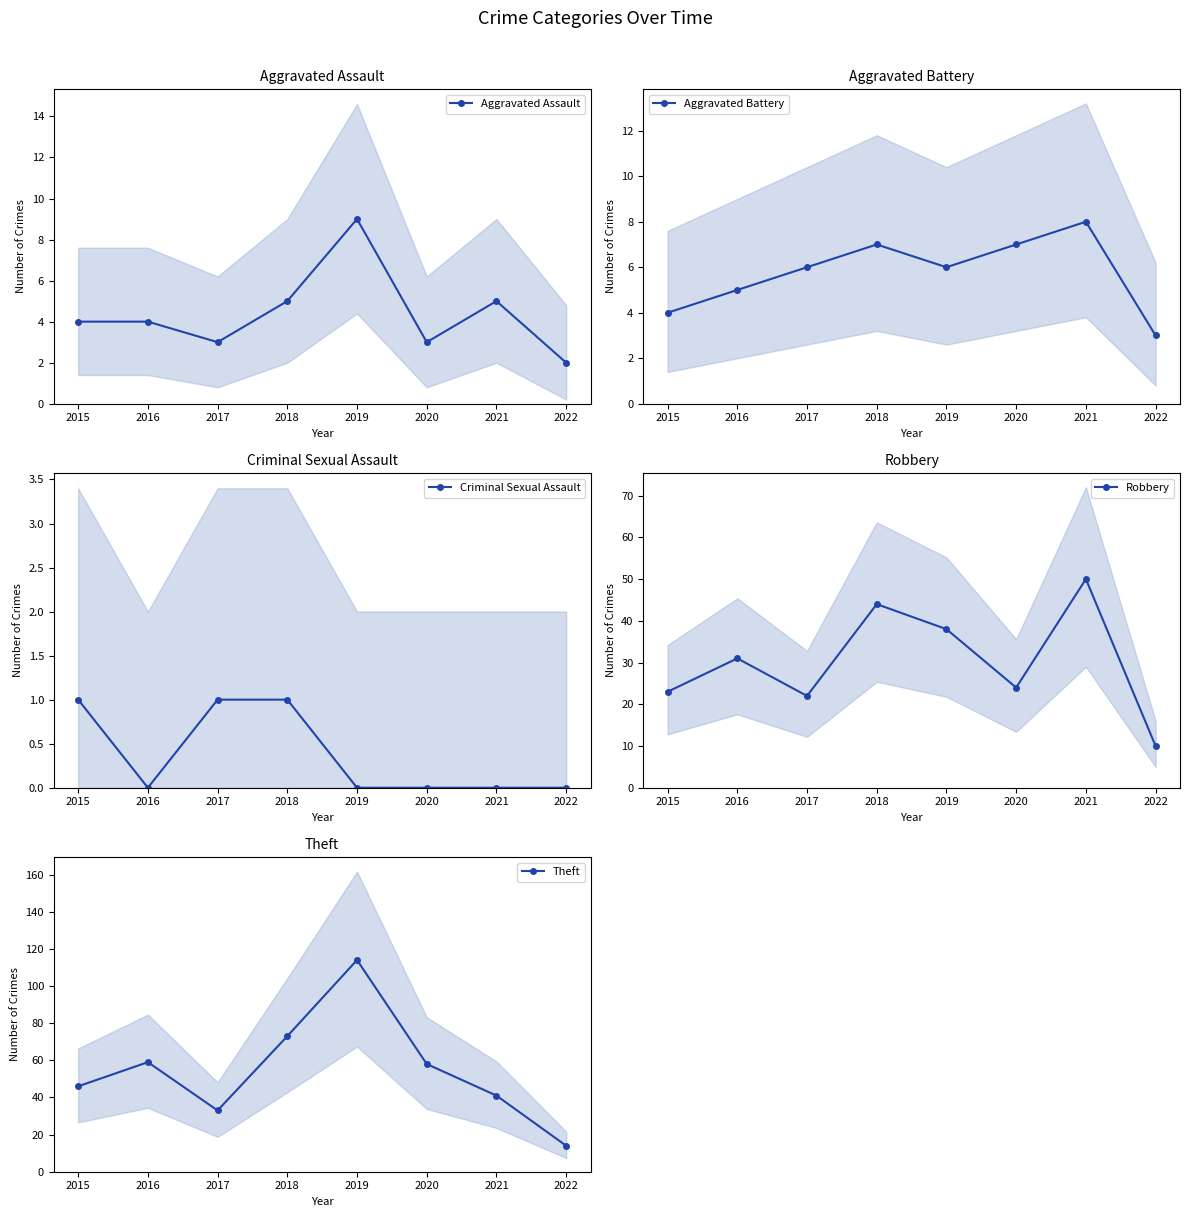

The value of Theft at 2015 is 78. True or false?

False